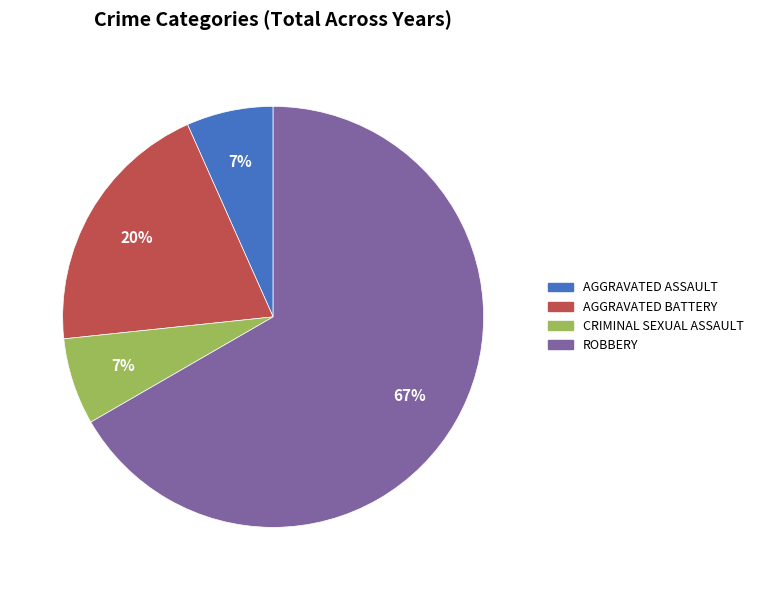

To the nearest percent, what is the average slice percentage?

25%